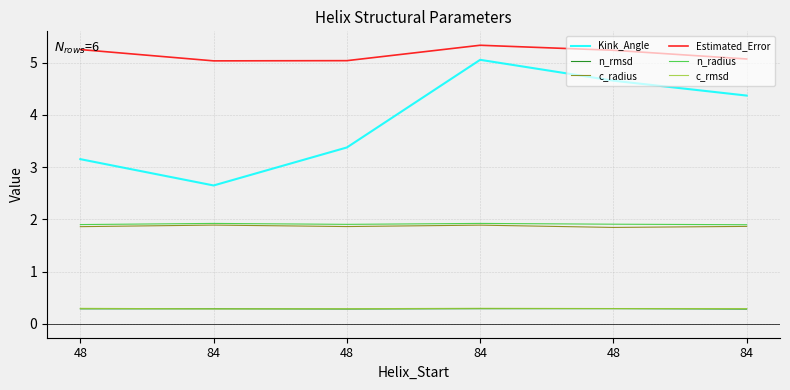

The n_rmsd series shows 0.3 at 84. True or false?

True